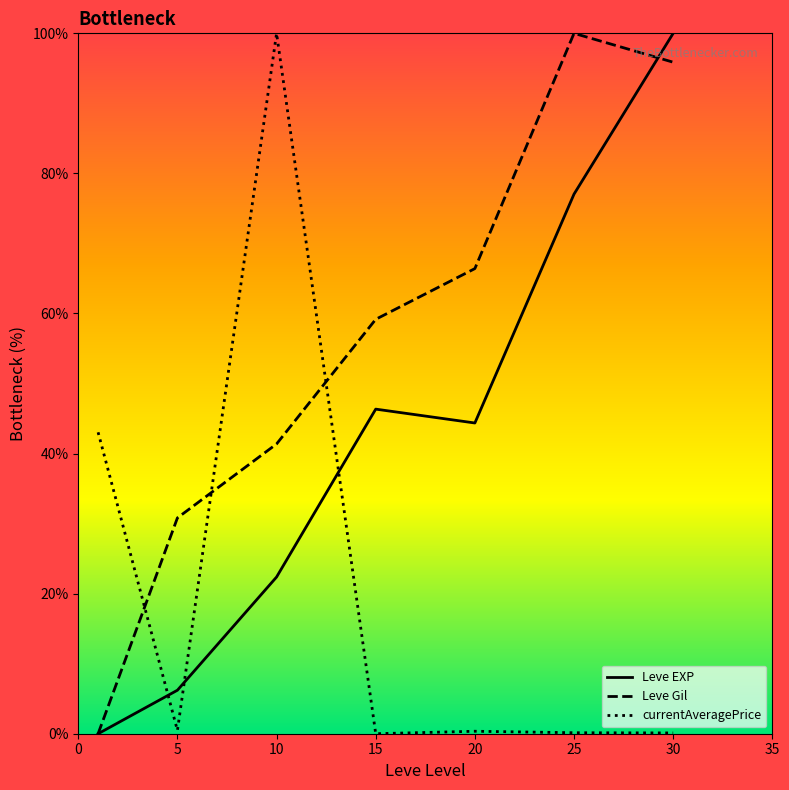

List the series in order of their overall mean, lowest first.

currentAveragePrice, Leve EXP, Leve Gil